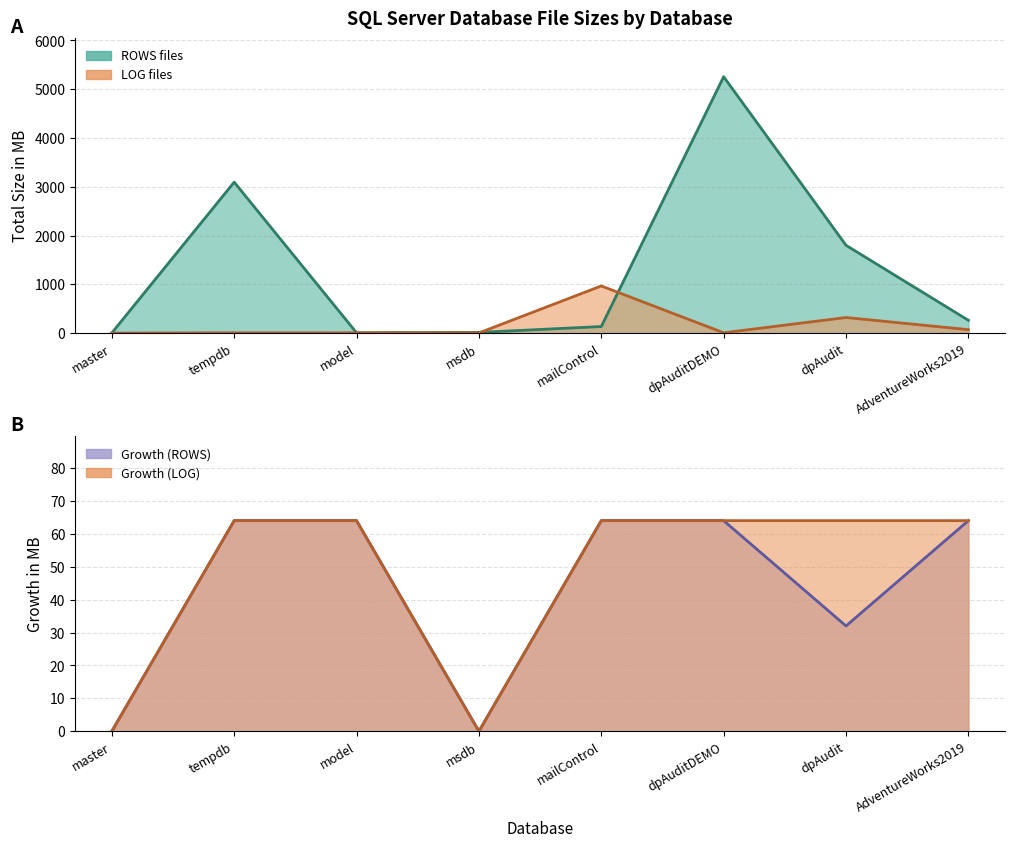

Is it true that Growth in MB (ROWS) equals 13 at dpAudit?

False